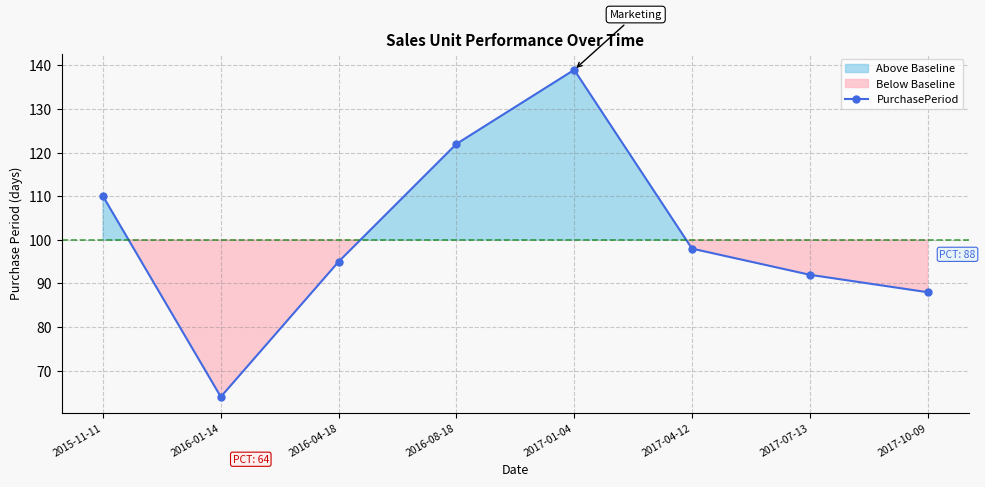

Approximately how many times larger is the value at 2017-07-13 compared to 2016-08-18?

0.8